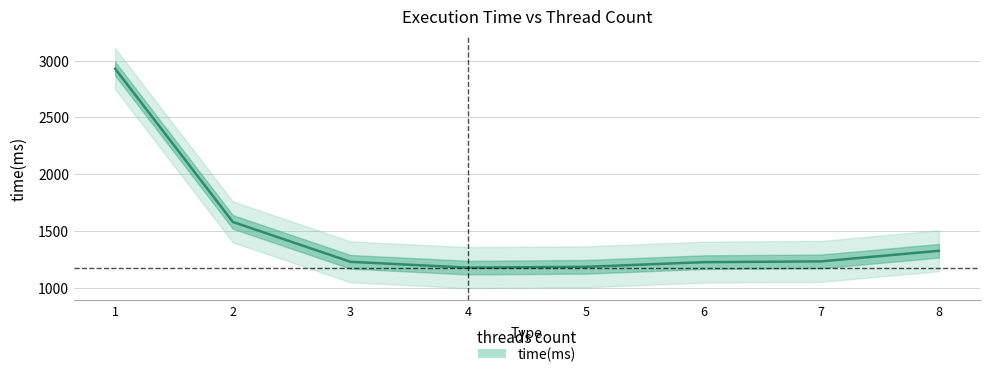

Rank the categories by value from highest to lowest.

1, 2, 8, 7, 3, 6, 5, 4